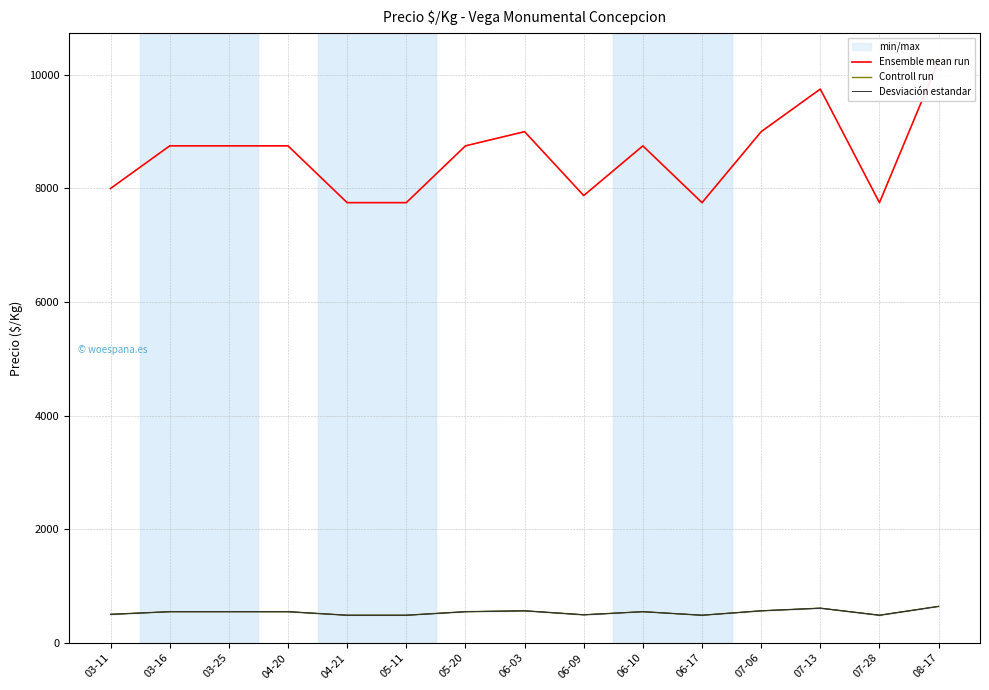

How many series are shown in this chart?

3